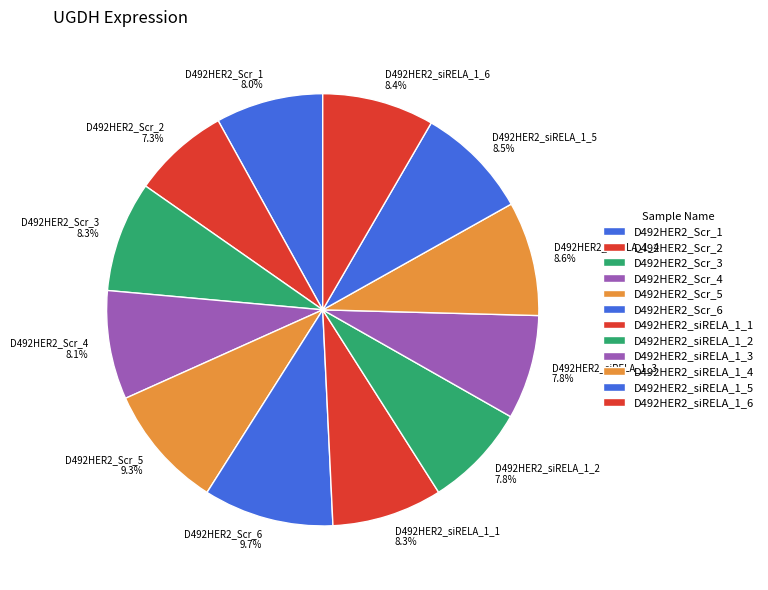

Count the number of slices in the pie.

12